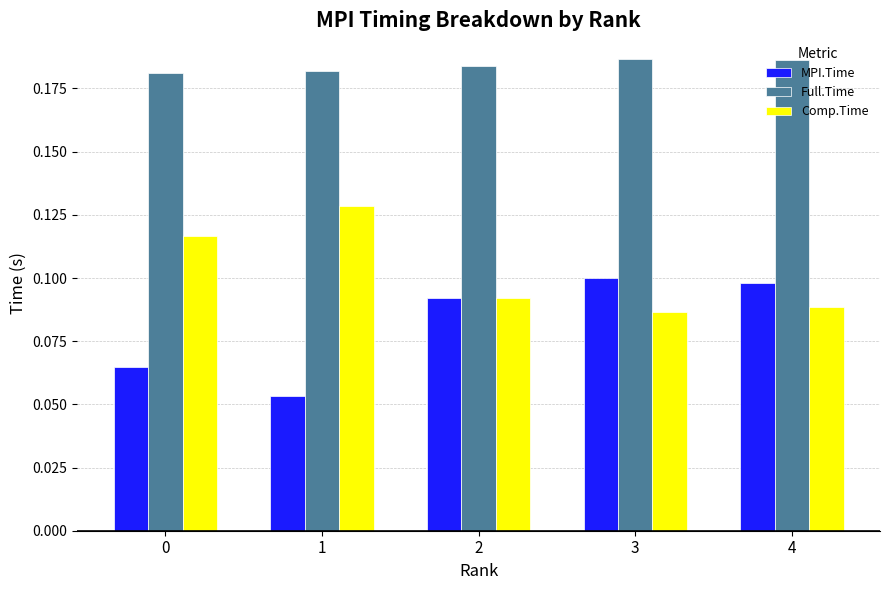

The Comp.Time series shows 0.1 at 4. True or false?

True